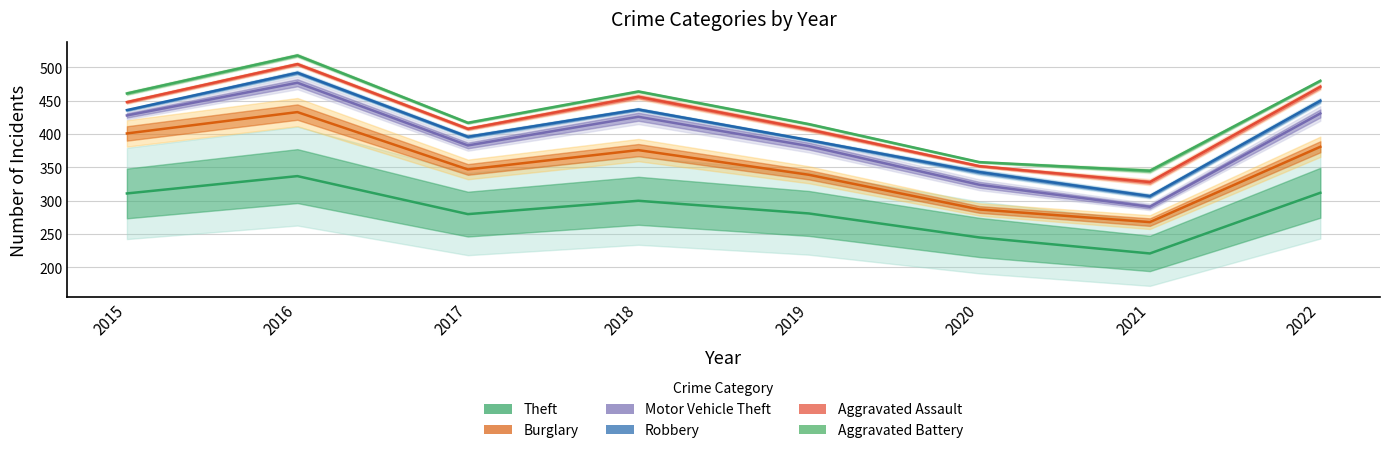

How many lines are shown in the chart?

6